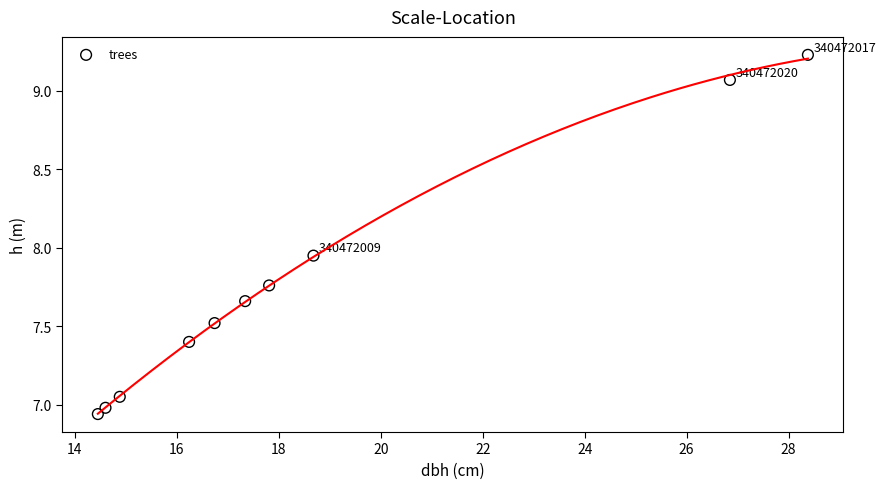

What is the range of X values (max minus min)?

13.9